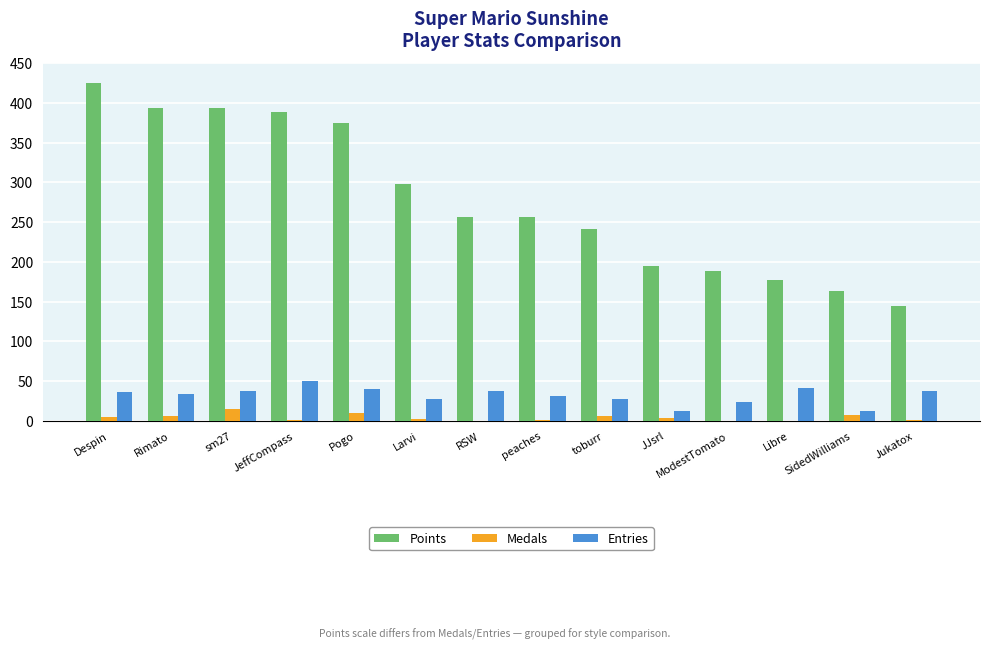

True or false: Entries has a value of 82 at JeffCompass.

False